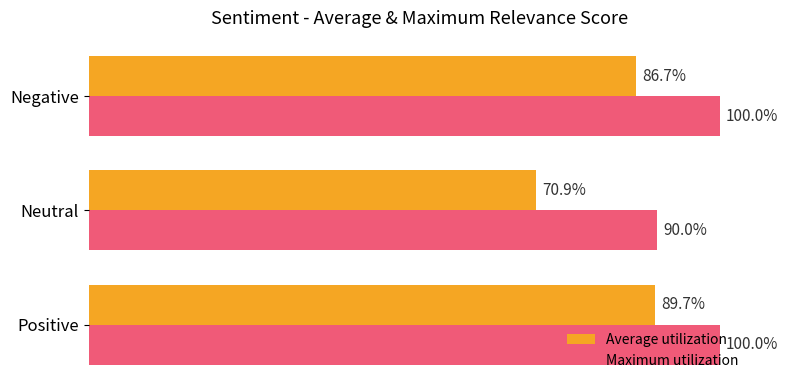

Reading right to left, extract all data points from this chart.

Average utilization: 0.9	0.7	0.9
Maximum utilization: 1.0	0.9	1.0